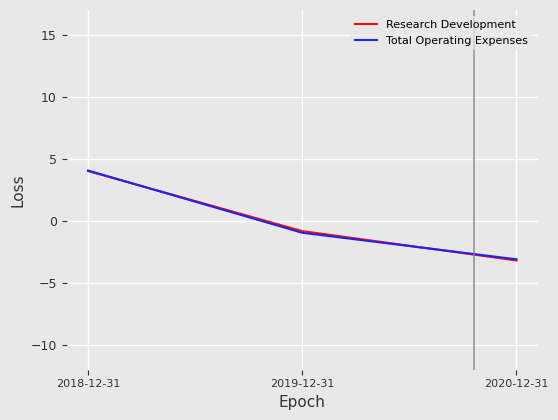

How many negative values does the Total Operating Expenses series have?

2